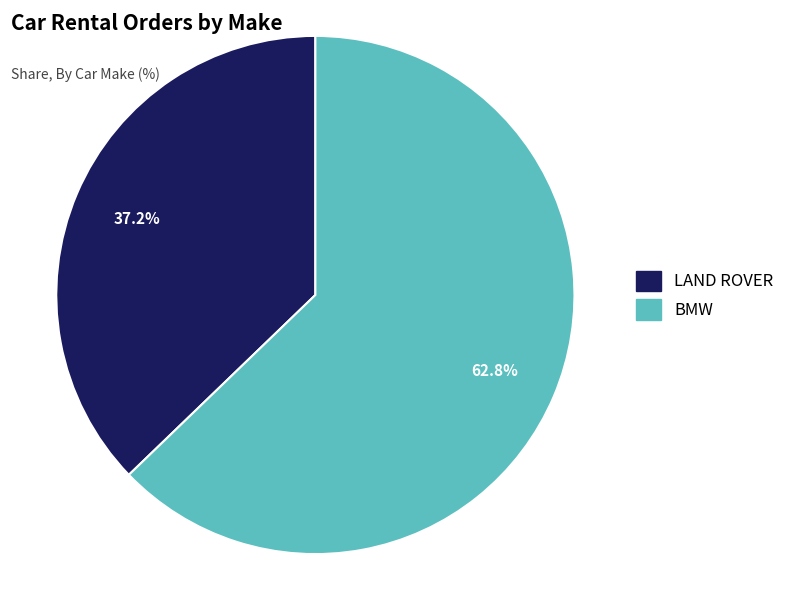

Between BMW and LAND ROVER, which is larger?

BMW